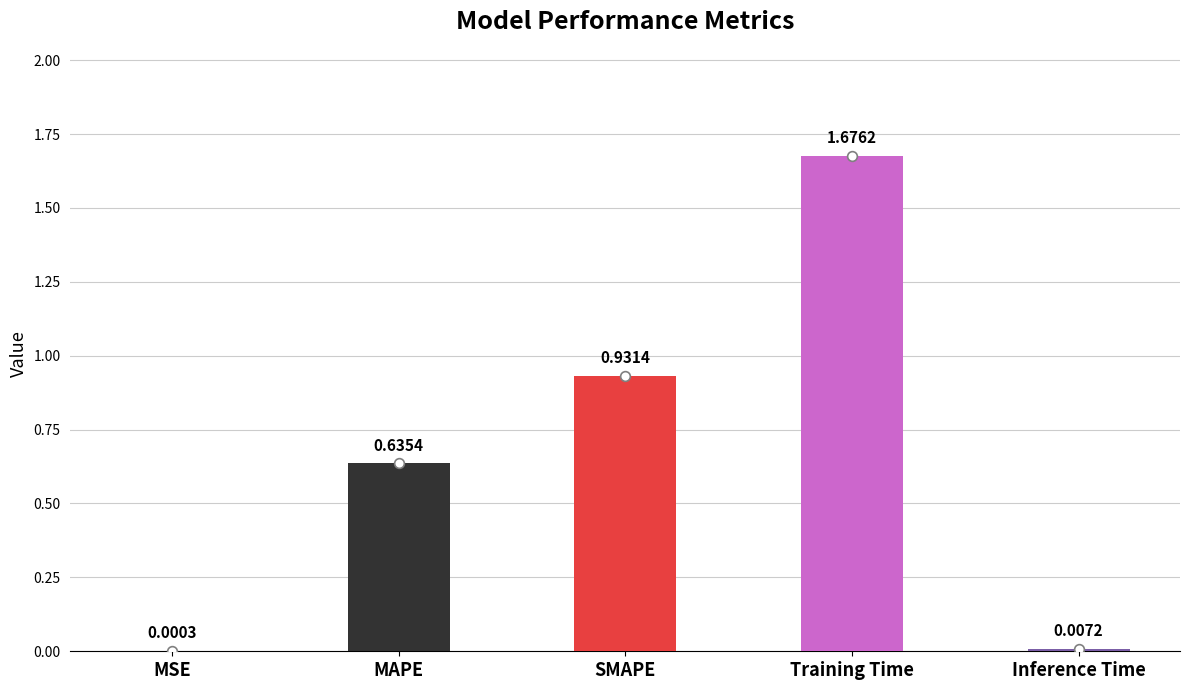

At which category does the chart reach its peak across all series?

Training Time